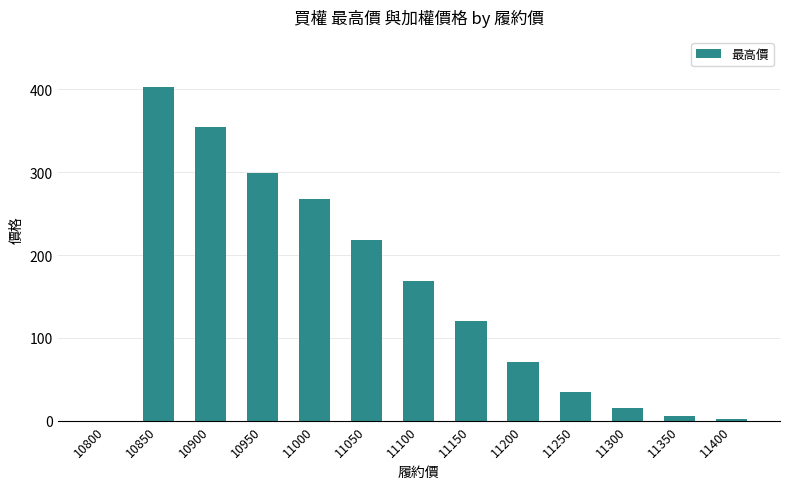

Is it true that the value at 10900 is 530.8?

False